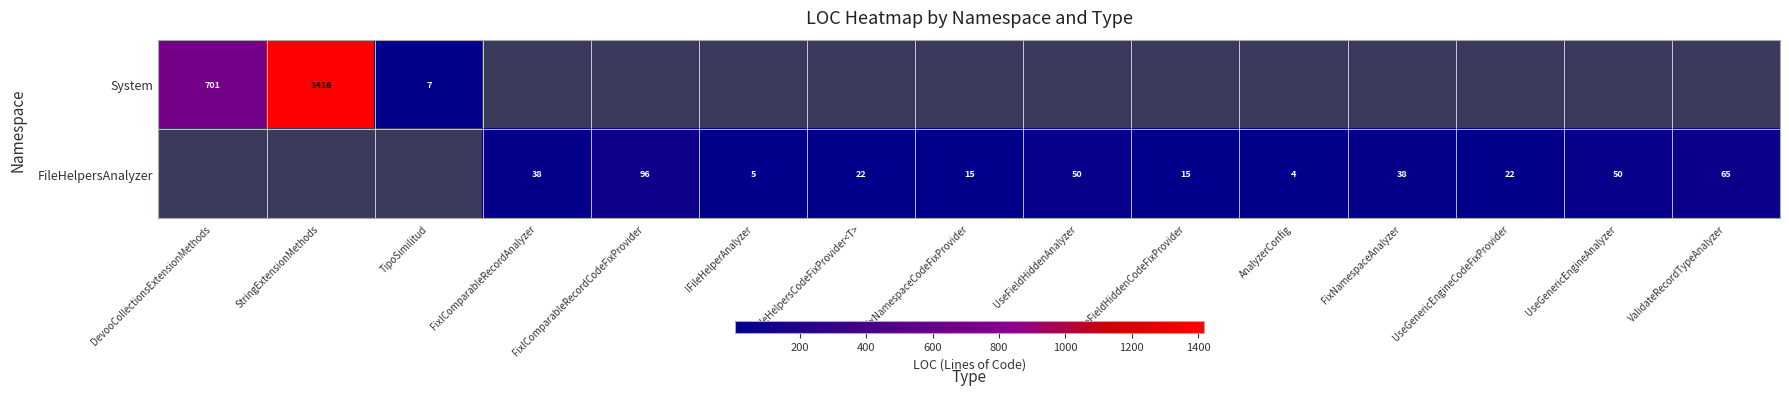

The System series shows 4 at TipoSimilitud. True or false?

False